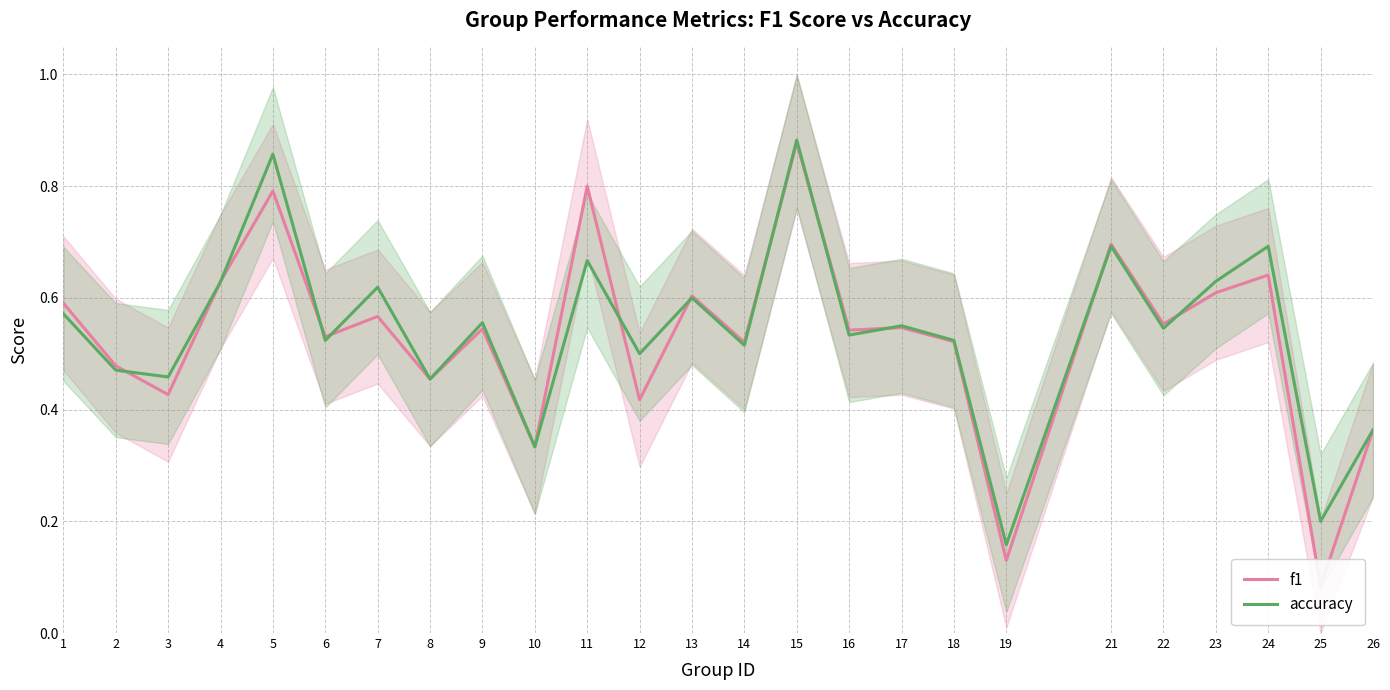

How many lines are shown in the chart?

2